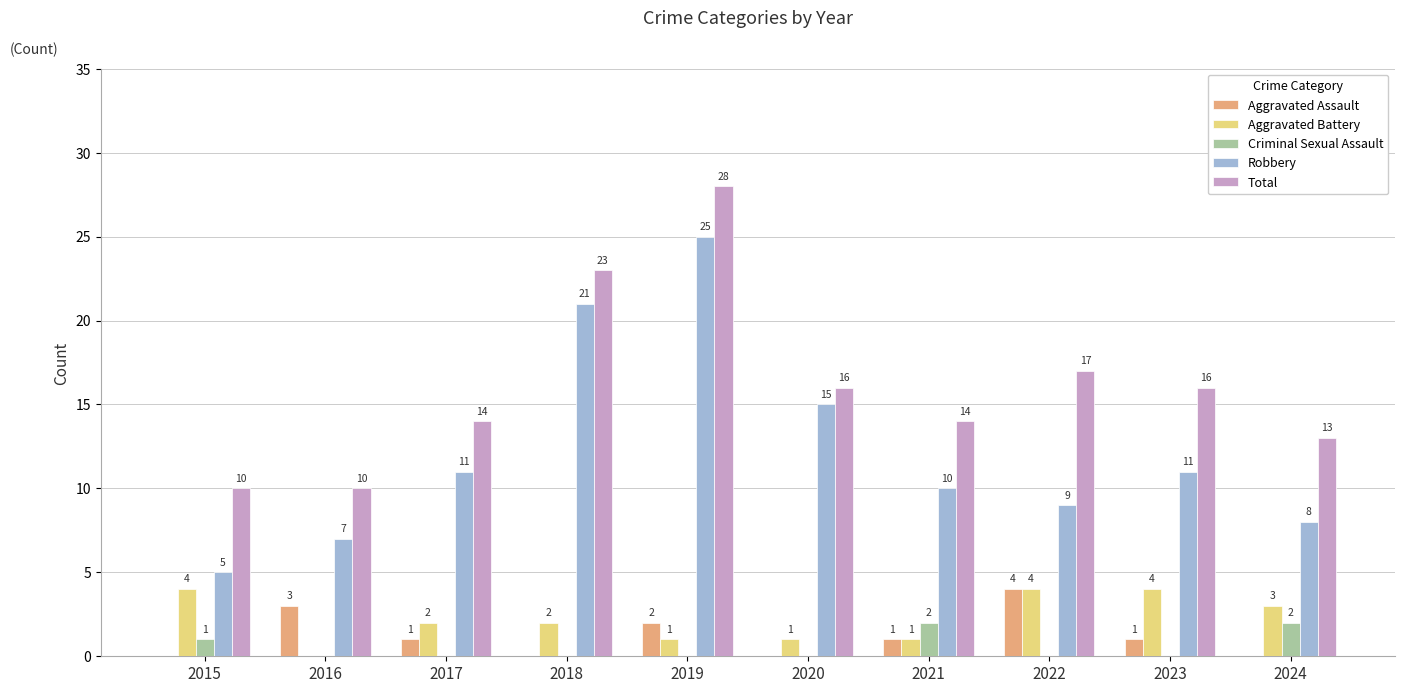

How many data points does each series have?

10